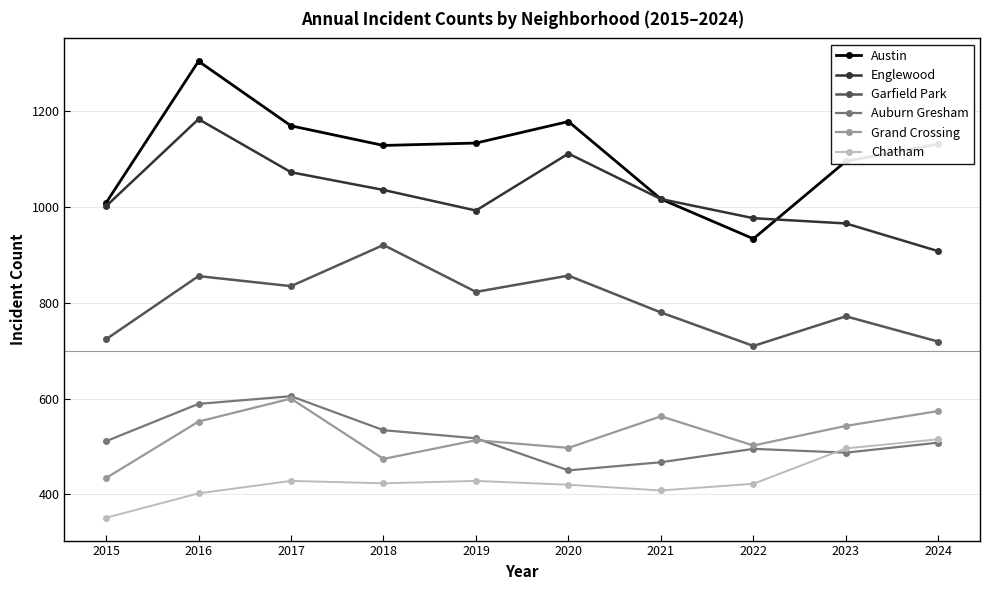

What is the sum of all Grand Crossing values?

5252